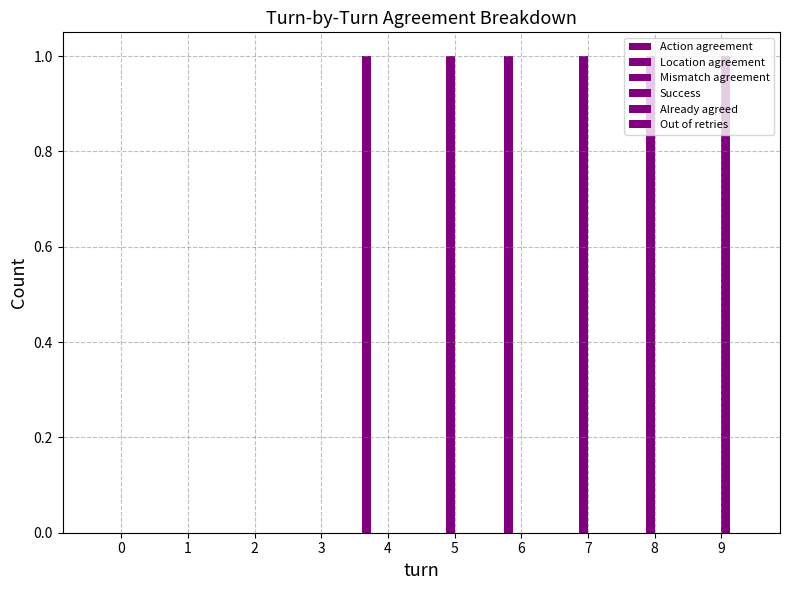

At which category is the sum across all series the highest?

4